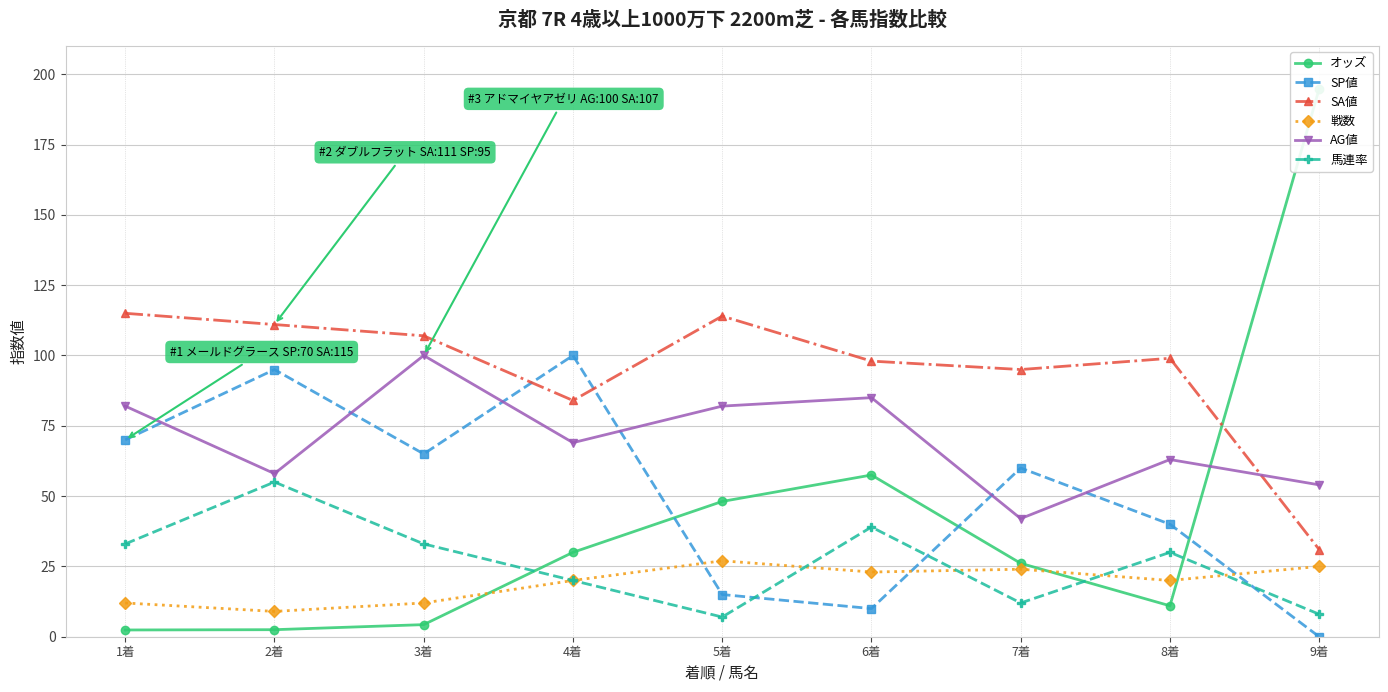

Count the number of categories in the chart.

9